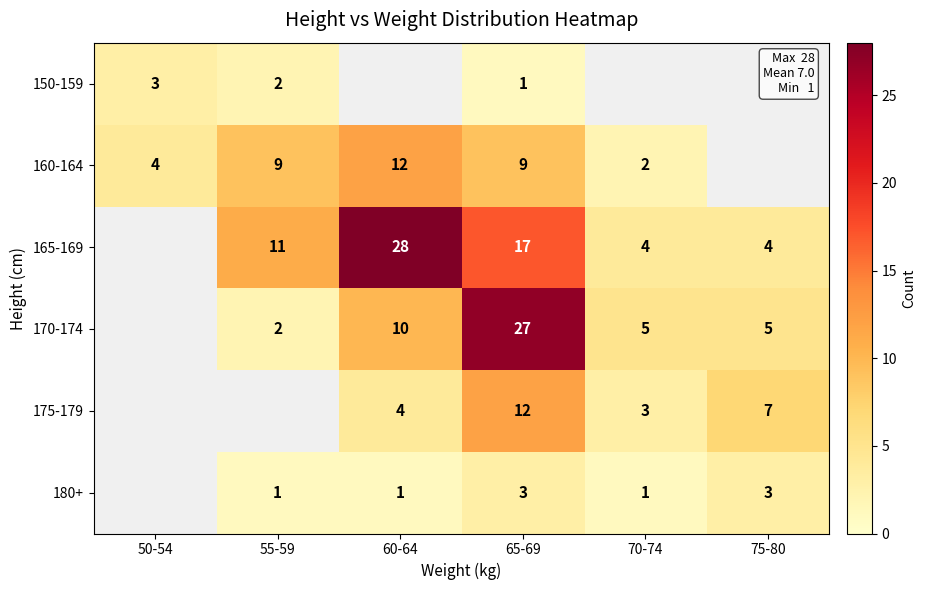

True or false: 175-179 has a value of 12 at 65-69.

True